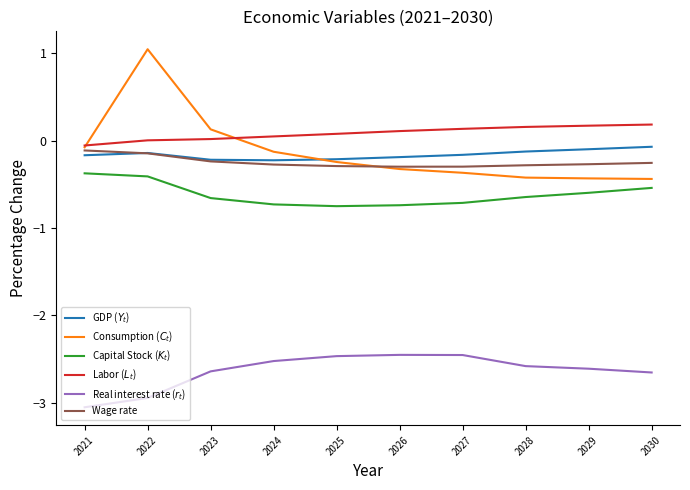

The value of Wage rate at 2024 is -0.3. True or false?

True